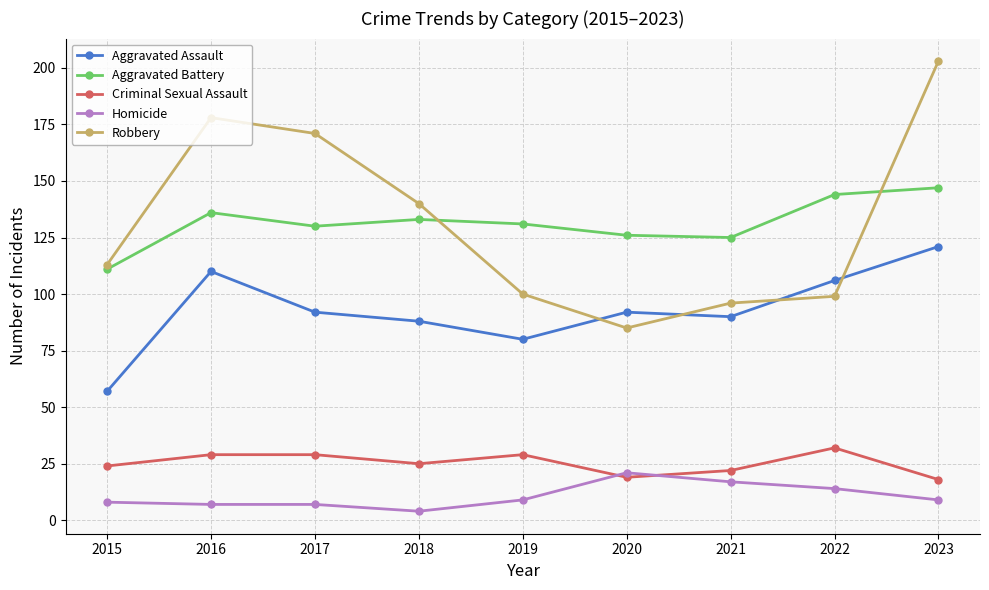

How many categories are shown in the chart?

9